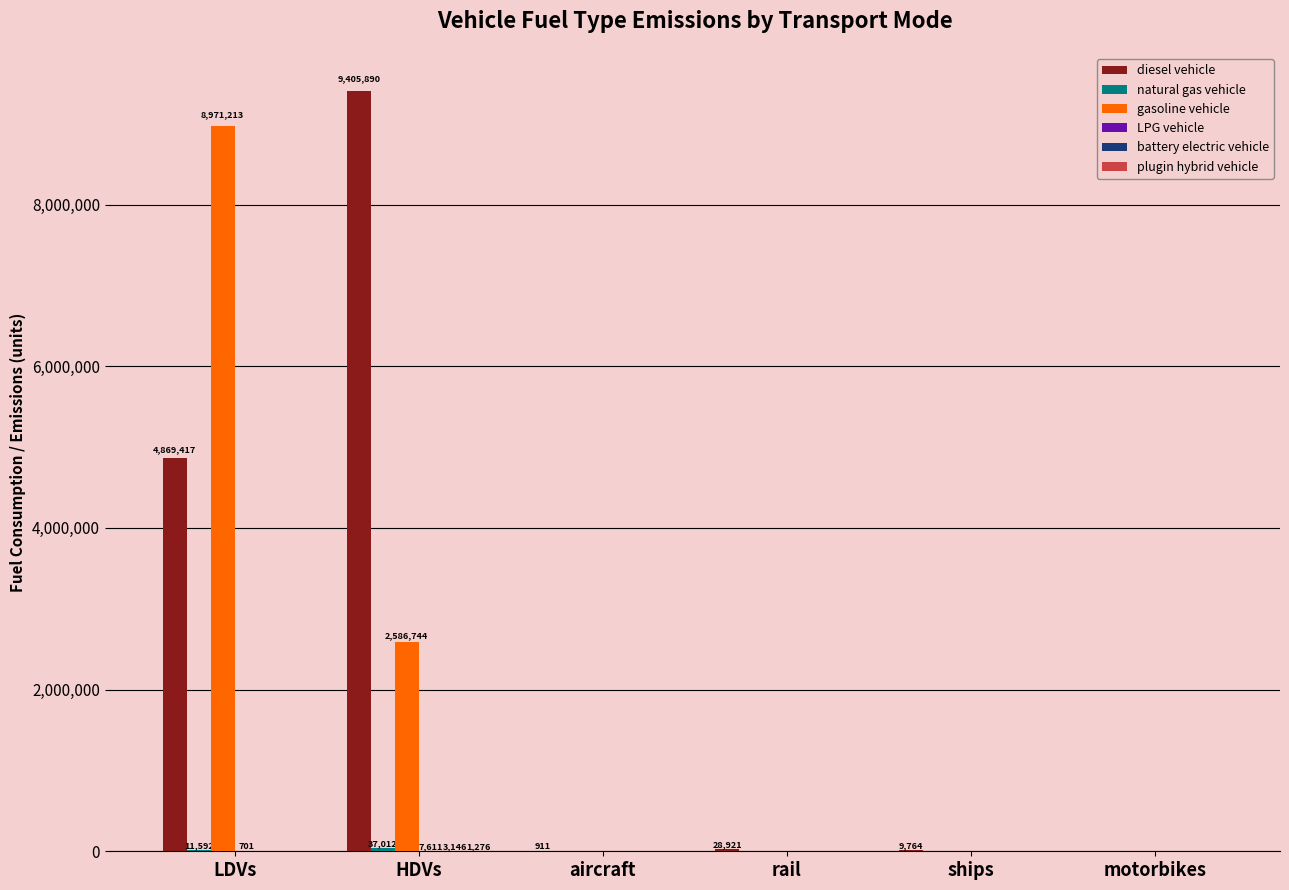

Which series has the largest range (max minus min)?

diesel vehicle